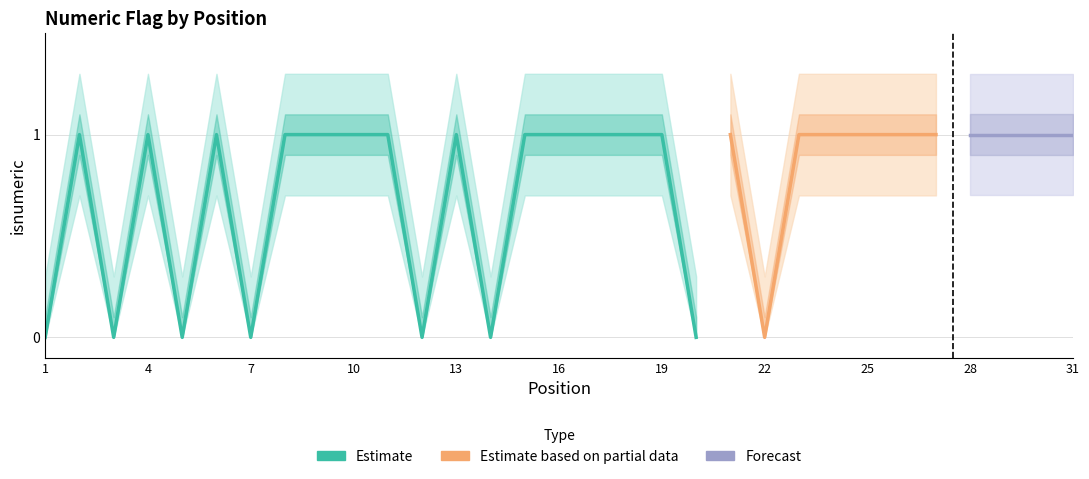

True or false: isnumeric and lower_bound intersect in this chart.

False